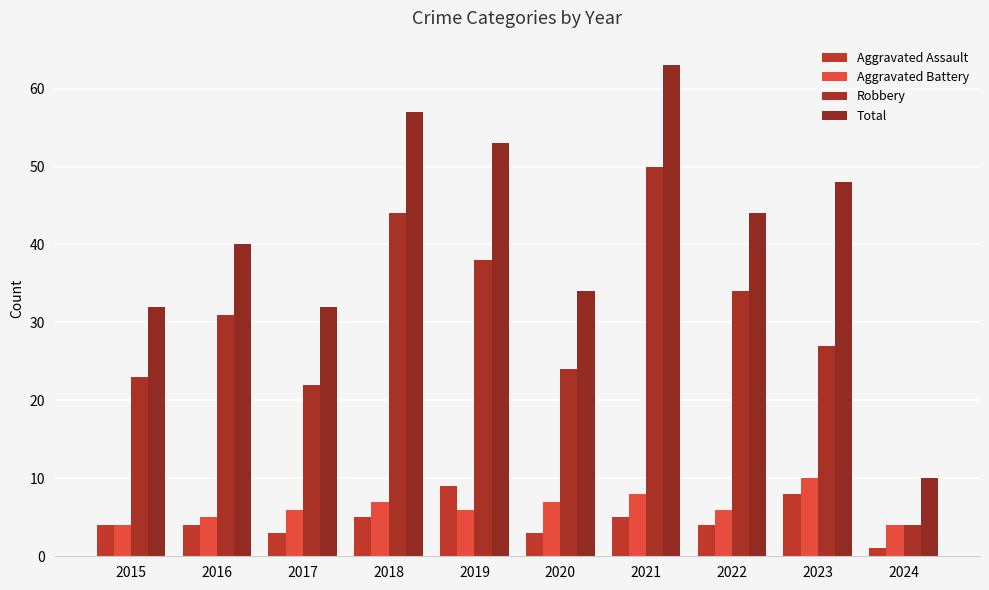

Reading left to right, extract all data points from this chart.

Aggravated Assault: 2015=4	2016=4	2017=3	2018=5	2019=9	2020=3	2021=5	2022=4	2023=8	2024=1
Aggravated Battery: 2015=4	2016=5	2017=6	2018=7	2019=6	2020=7	2021=8	2022=6	2023=10	2024=4
Robbery: 2015=23	2016=31	2017=22	2018=44	2019=38	2020=24	2021=50	2022=34	2023=27	2024=4
Total: 2015=32	2016=40	2017=32	2018=57	2019=53	2020=34	2021=63	2022=44	2023=48	2024=10